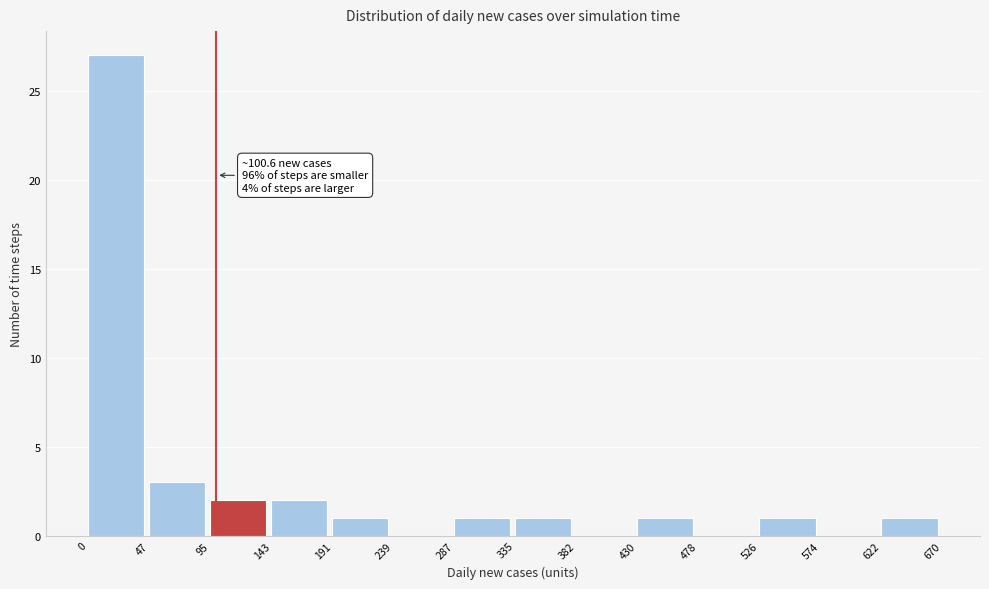

Over which range of the x-axis is the bar tallest?

0 to 47